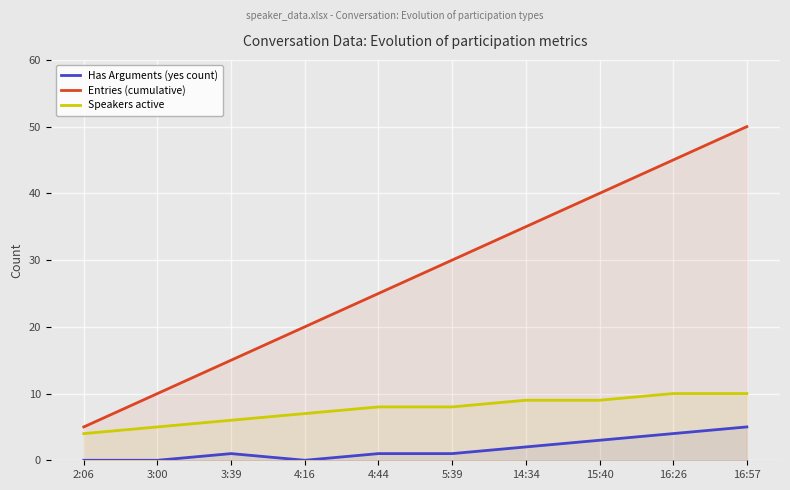

What is the minimum value for Entries (cumulative)?

5